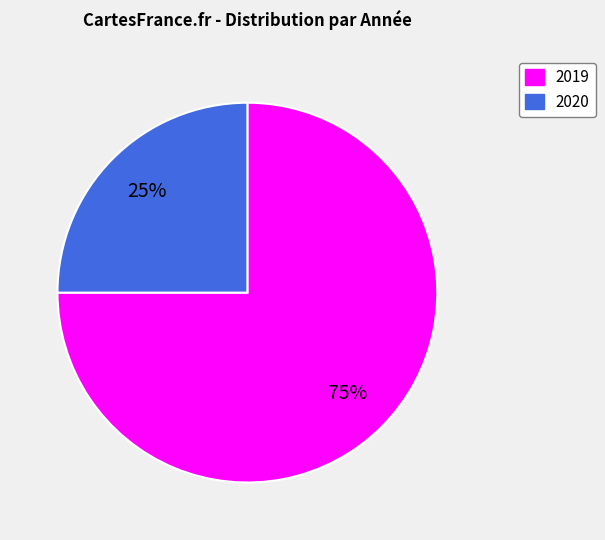

Does any single category account for the majority?

Yes